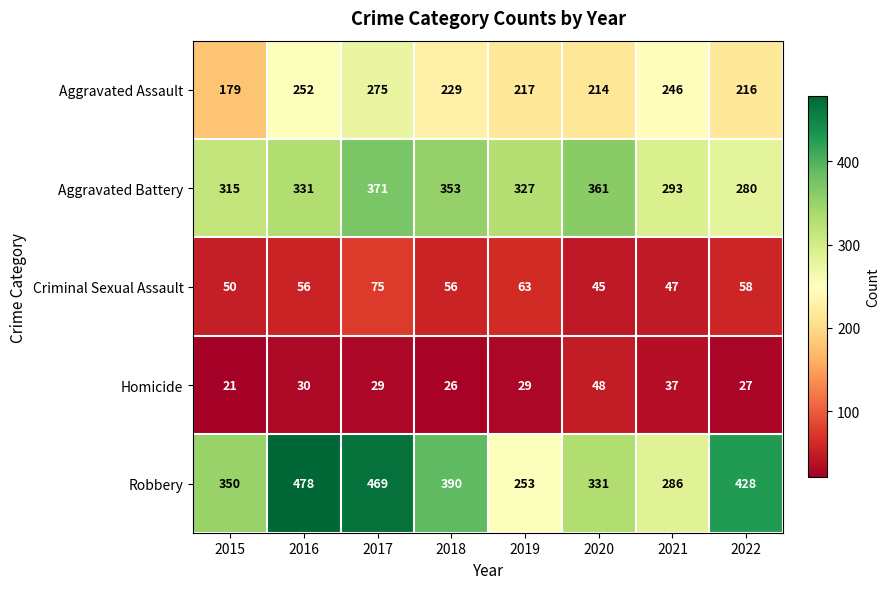

What is the spread (max minus min) of values at 2019?

298